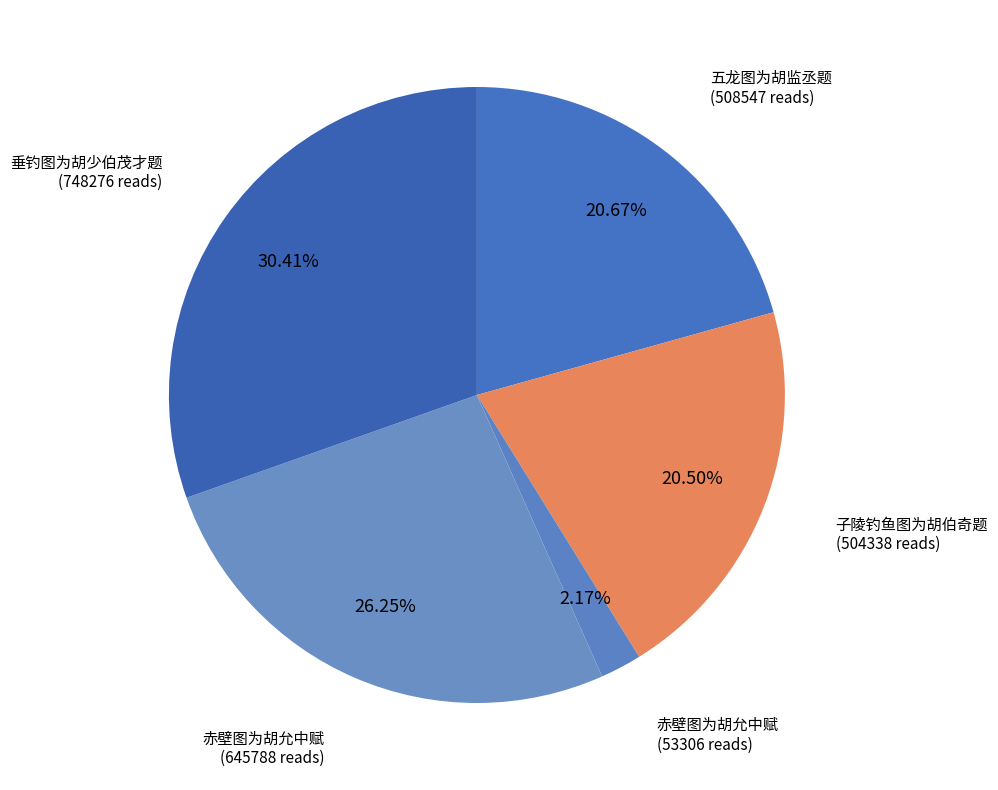

Is there any slice that represents more than half of the pie?

No